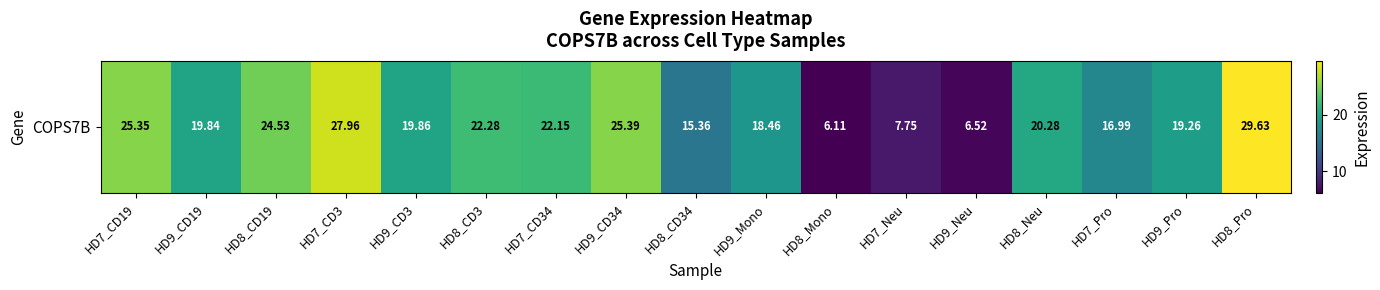

At which label does the data first exceed 19?

HD7_CD19